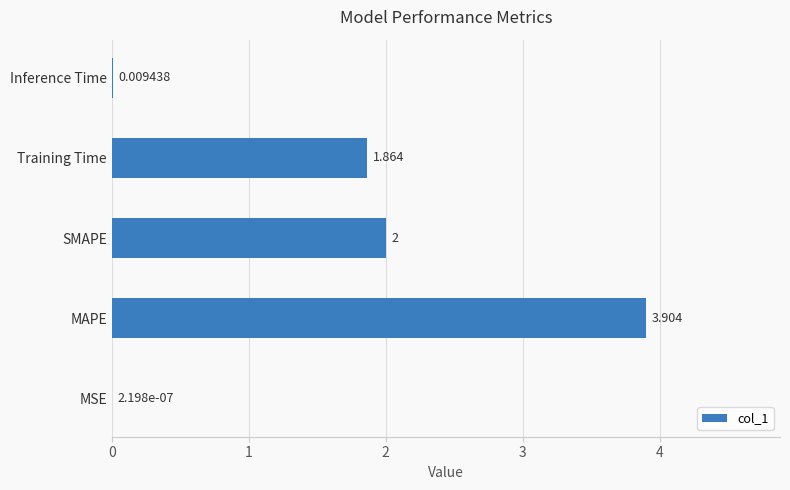

What is the greatest value displayed?

3.9